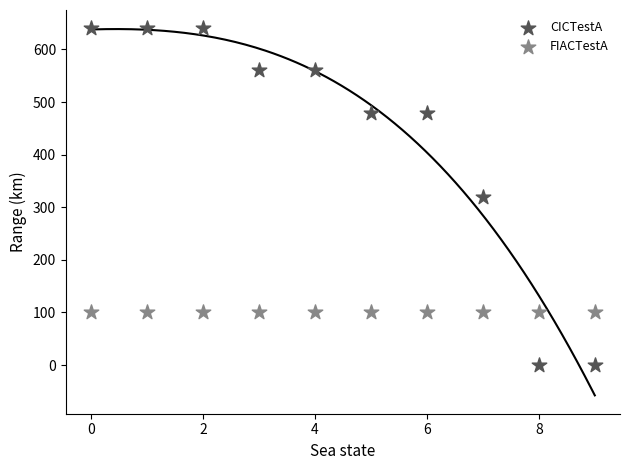

Which series contains the lowest Y value?

CICTestA